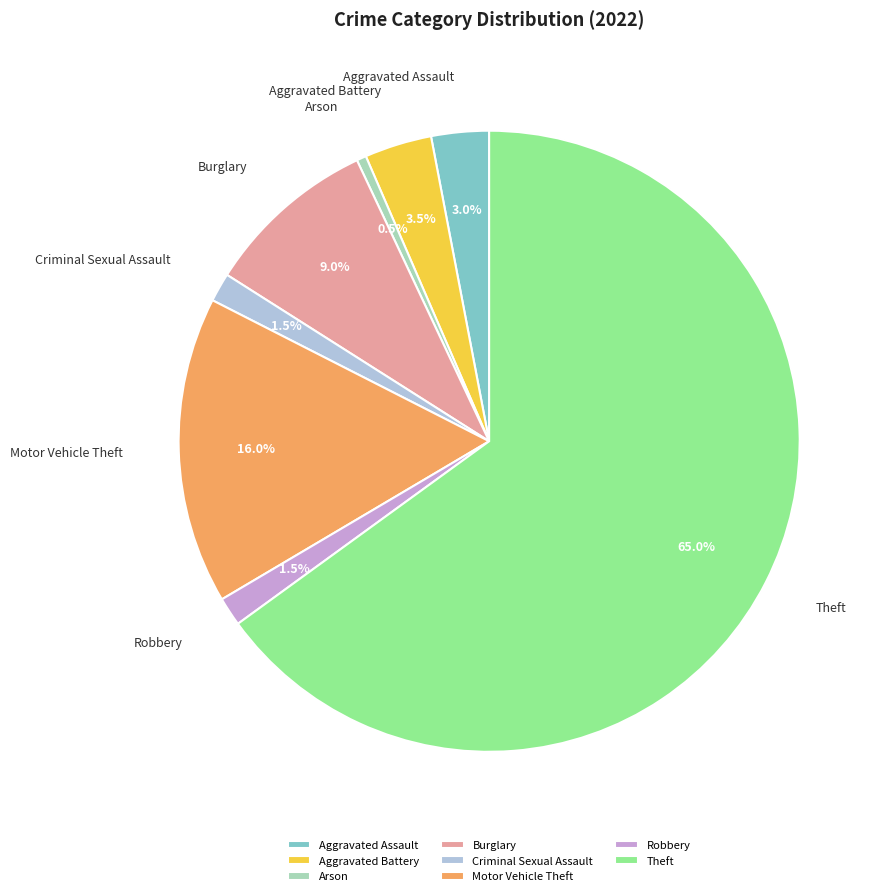

To the nearest percent, what is the combined percentage of Criminal Sexual Assault and Aggravated Battery?

5%